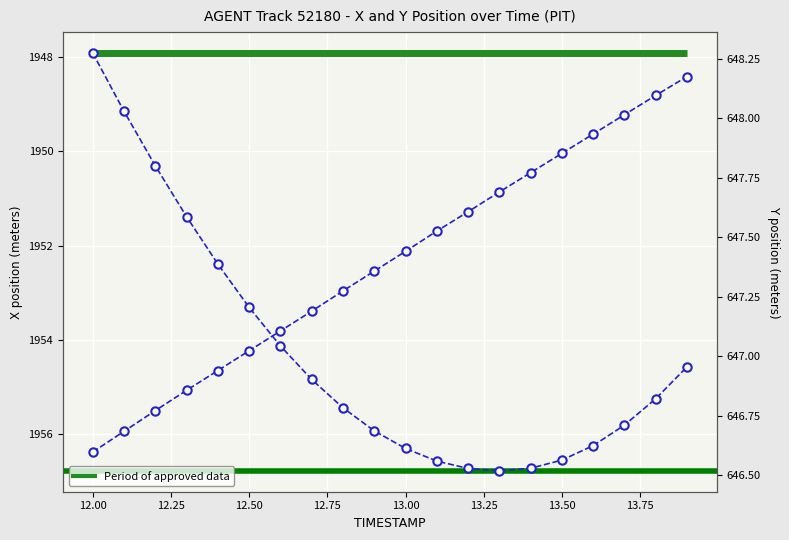

What is the label of the 12th point from the right?

12.8